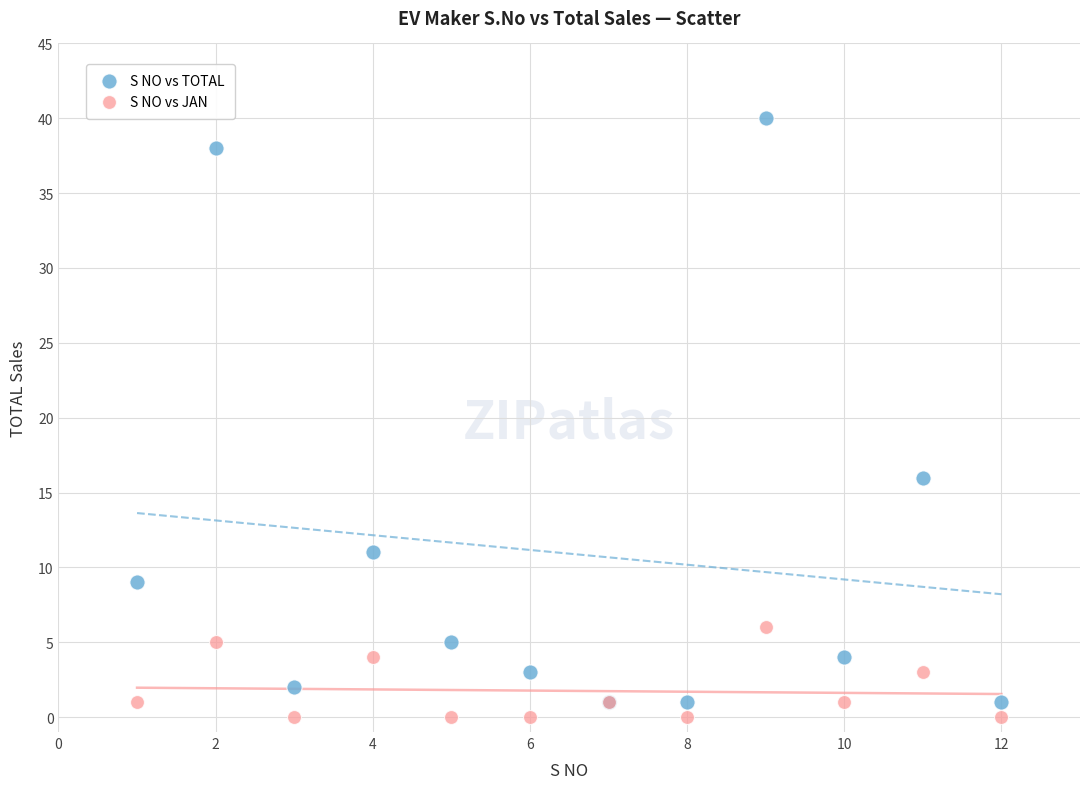

In the S NO vs TOTAL series, what Y value is closest to 20?

16